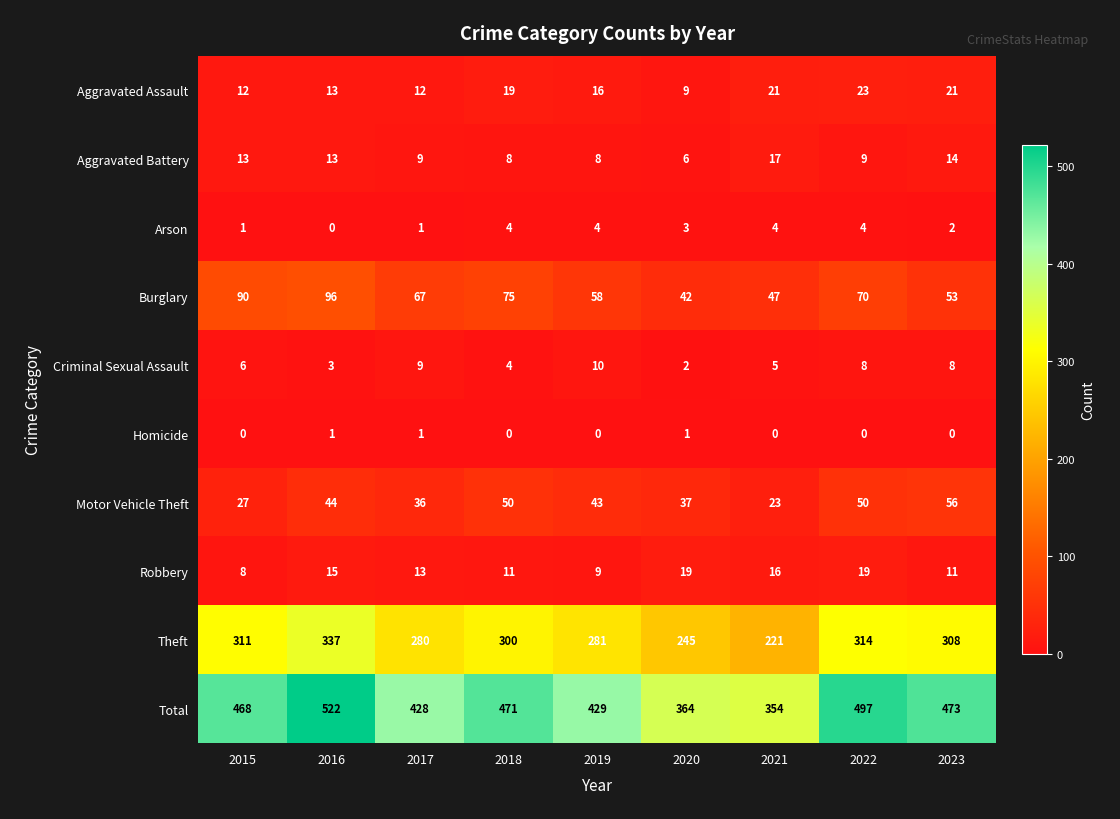

What value does the Aggravated Assault series have at 2023, to the nearest 10?

20